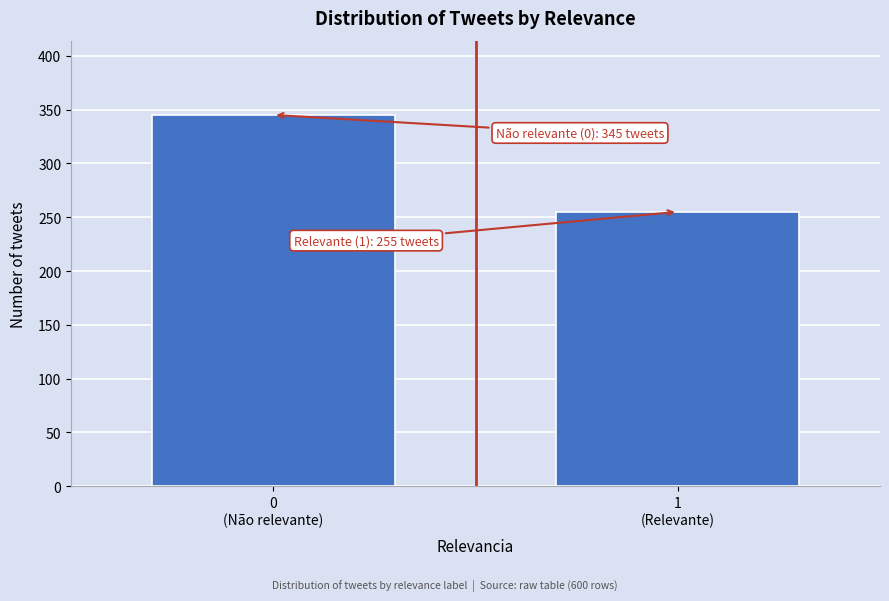

Reading left to right, what are all the values shown in this chart?

345	255